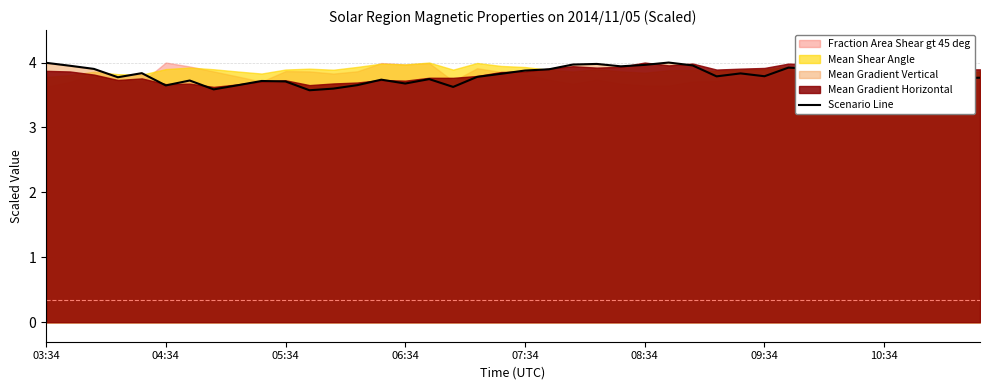

The value of Scenario Line at 10:34 is 3.8. True or false?

True